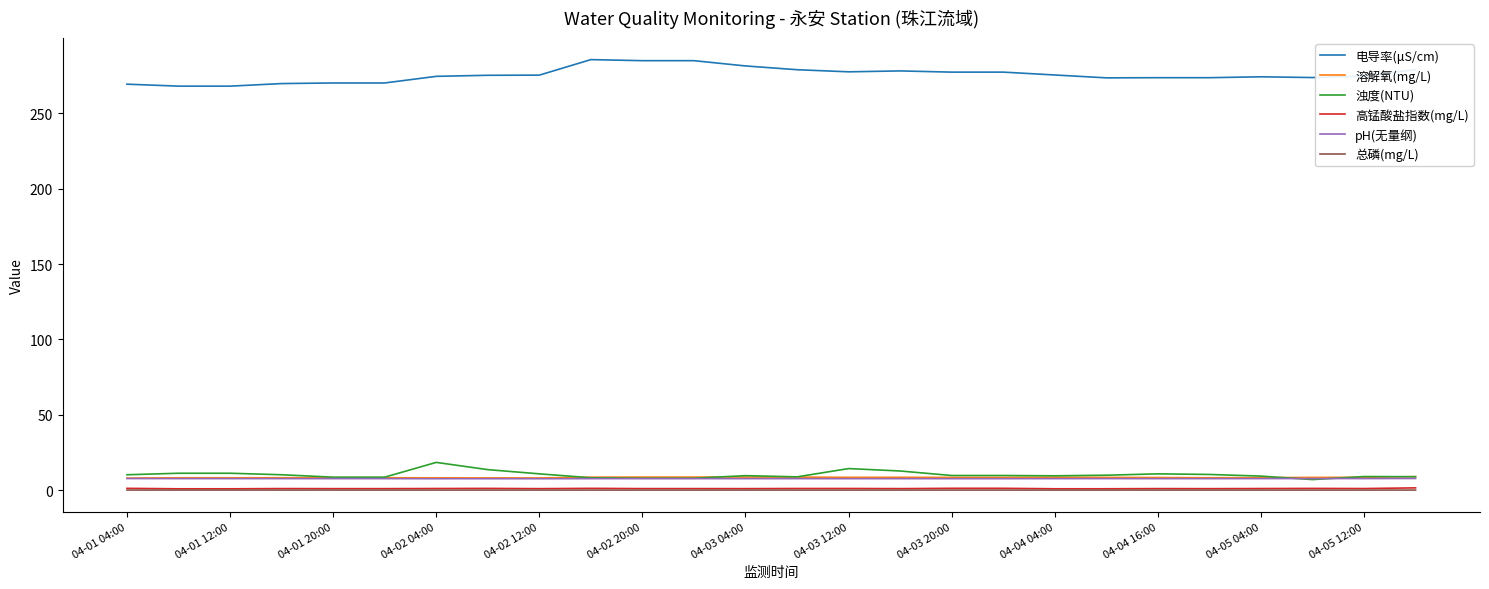

True or false: 总磷(mg/L) and 电导率(μS/cm) cross at least once.

False